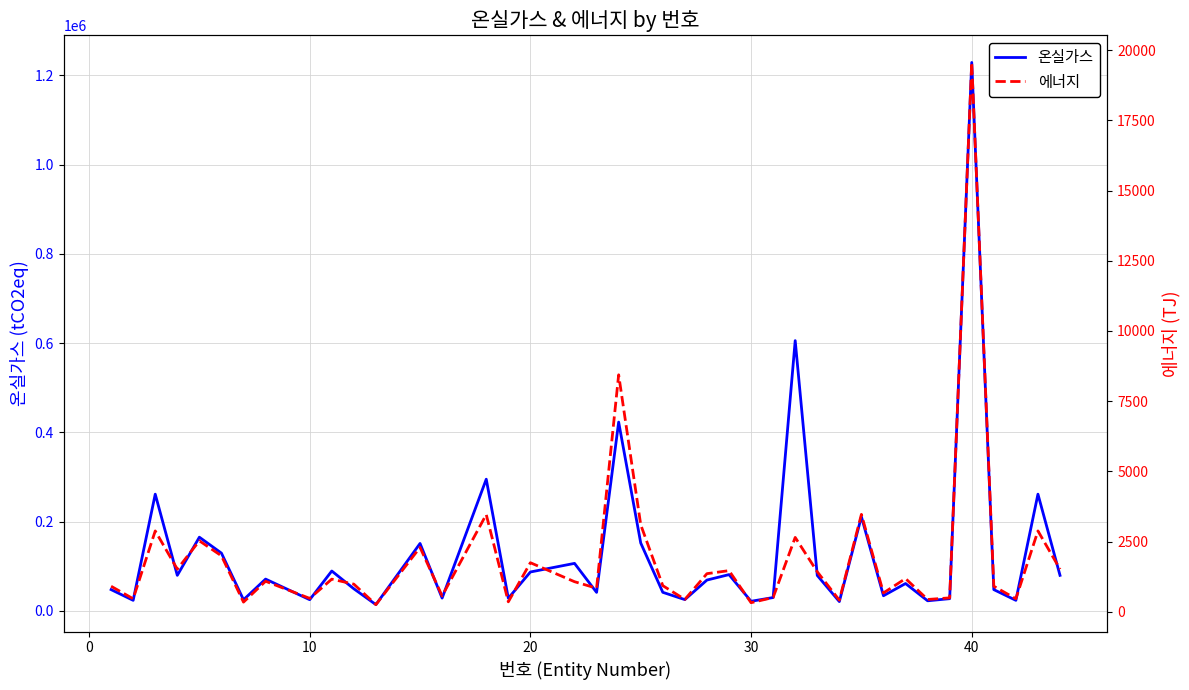

Which series has the largest range (max minus min)?

온실가스